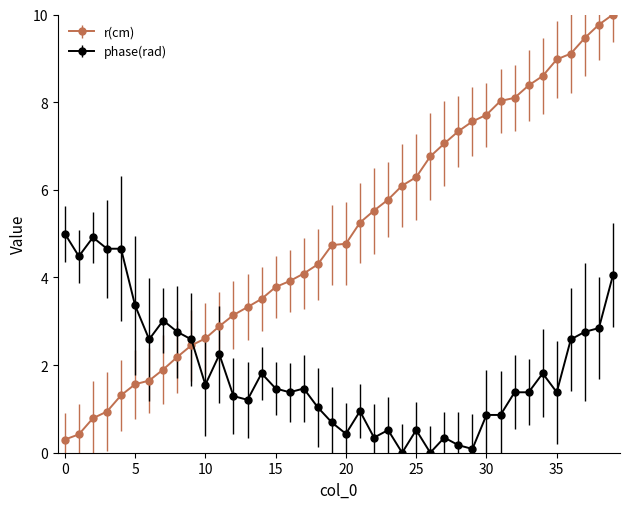

Which series has the largest range (max minus min)?

r(cm)